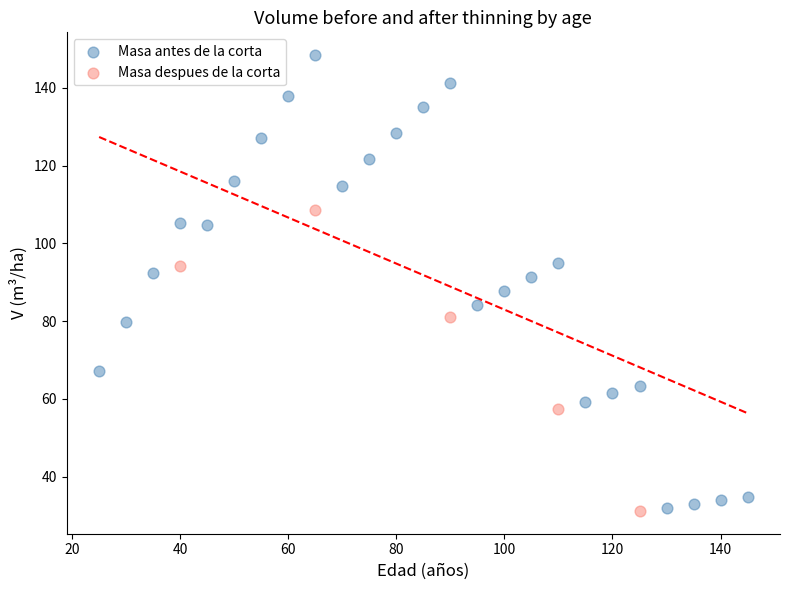

Which series has the largest Y range (max minus min)?

Masa antes de la corta